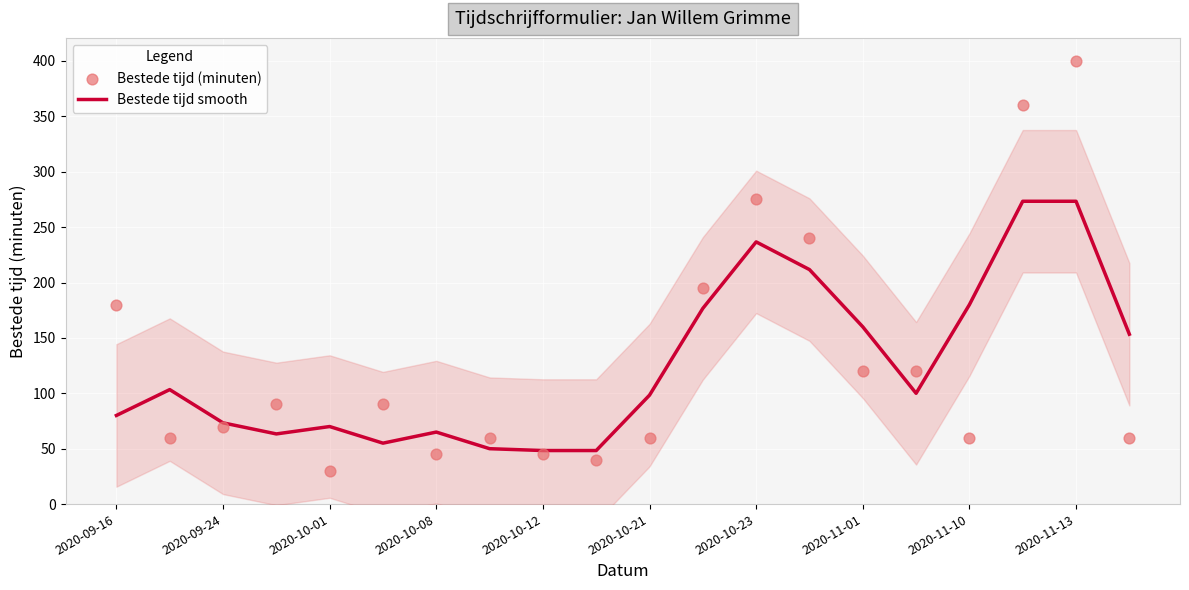

The Bestede tijd smooth series shows 444.0 at 2020-11-13. True or false?

False